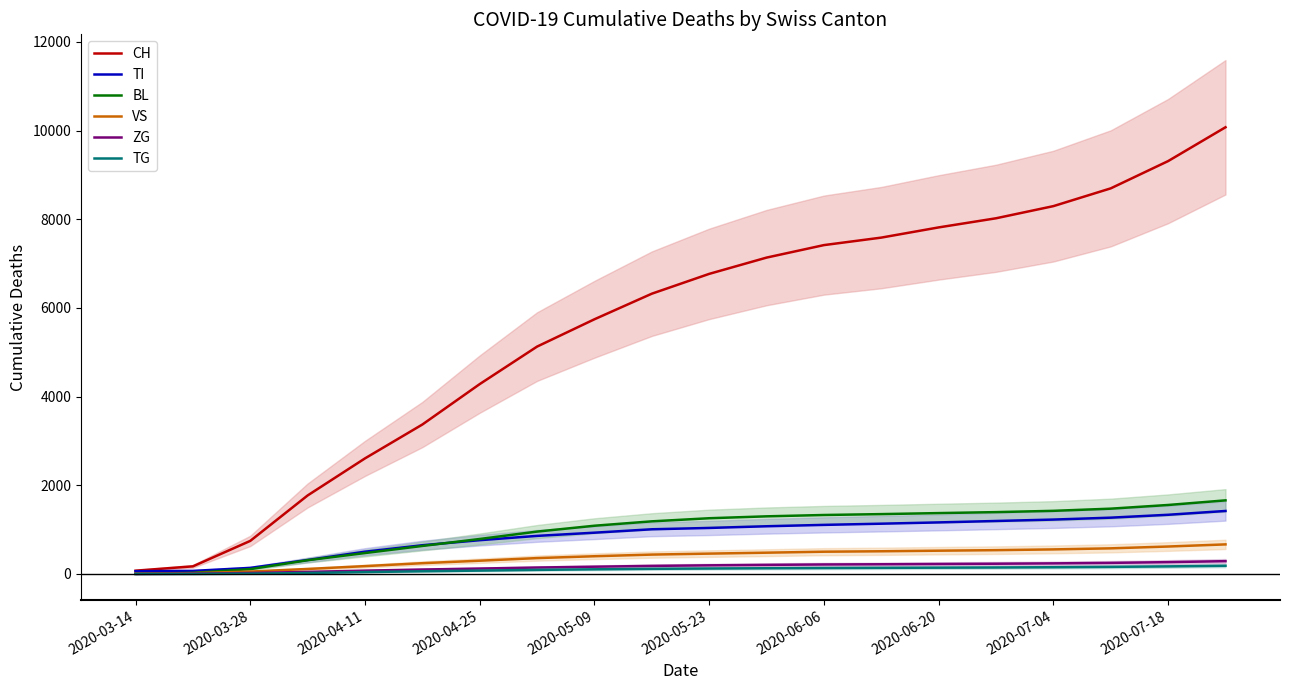

The value of CH at 13 is 4165. True or false?

False